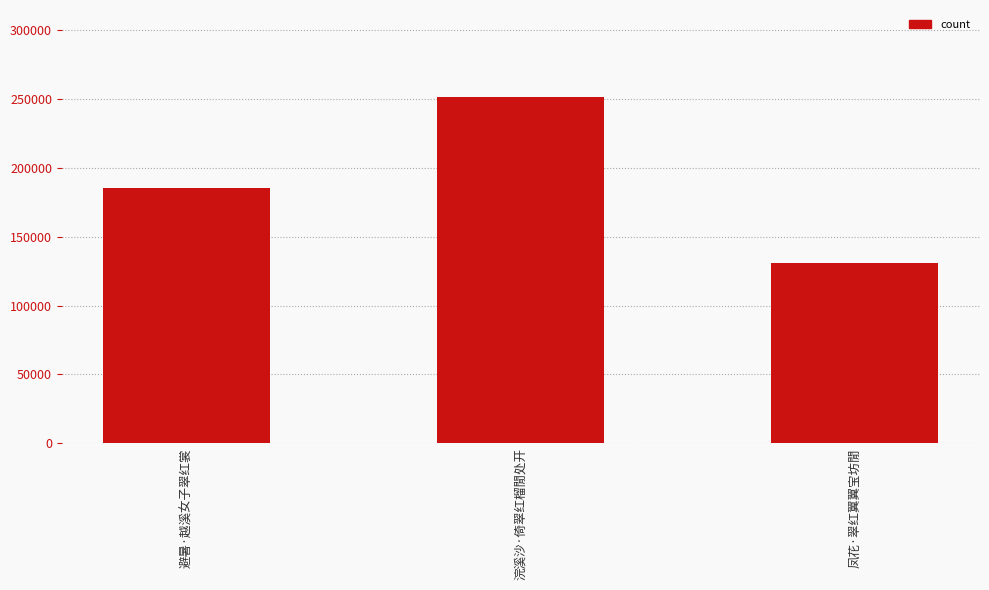

What is the sum of all values?

568194